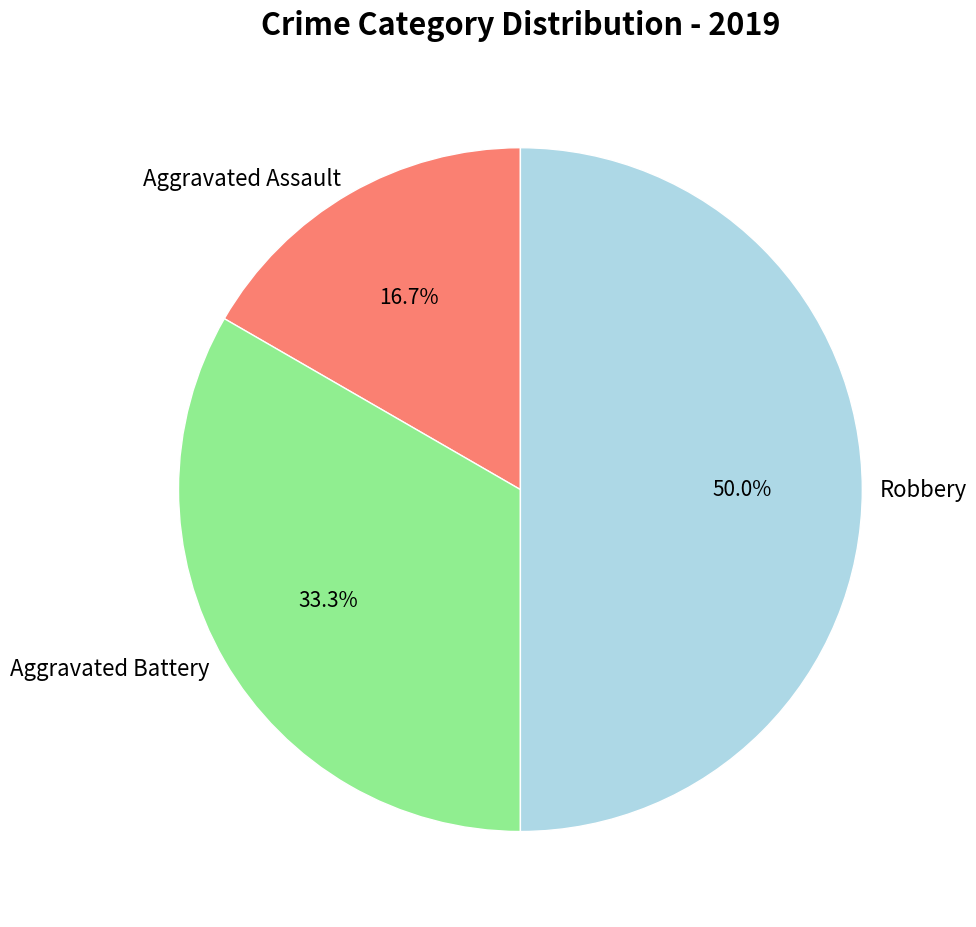

The Robbery slice represents 50% of the pie. True or false?

True